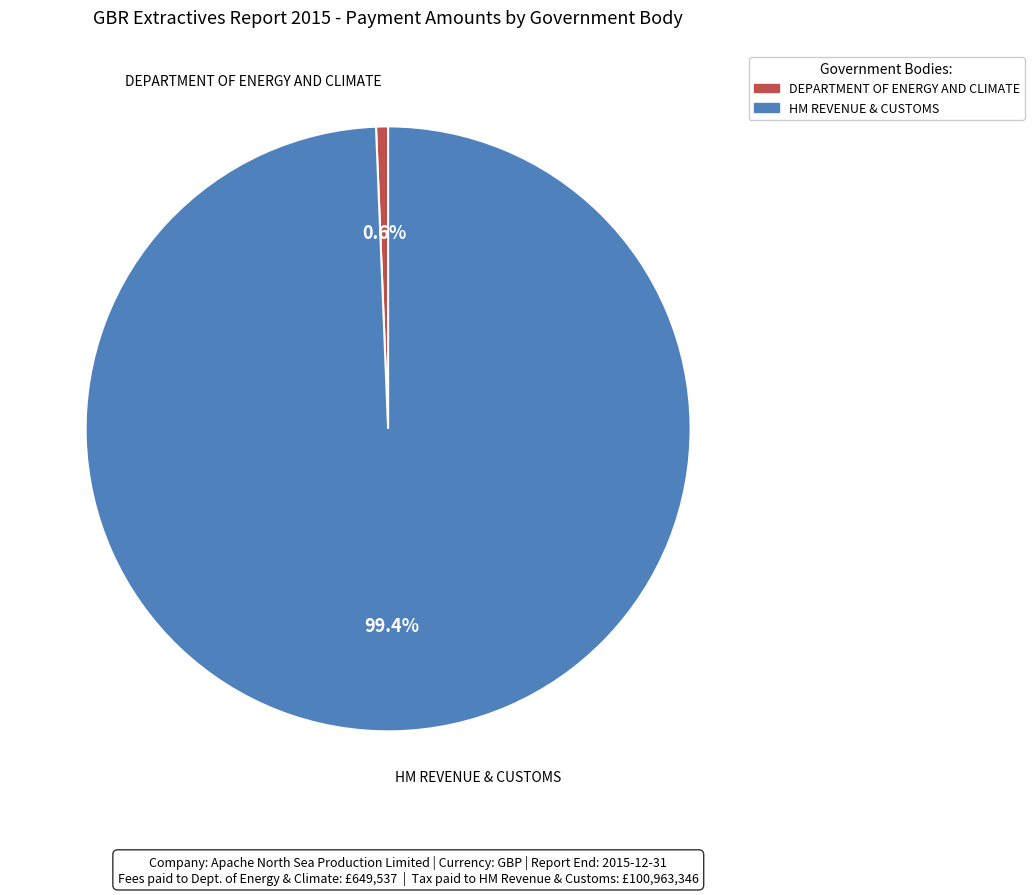

To the nearest percent, what is the combined percentage of DEPARTMENT OF ENERGY AND CLIMATE and HM REVENUE & CUSTOMS?

100%